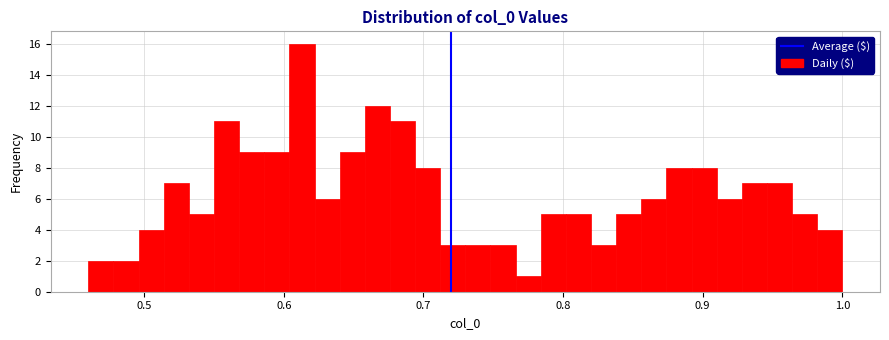

Read against the x-axis, roughly where is the centre of the tallest bar?

0.61